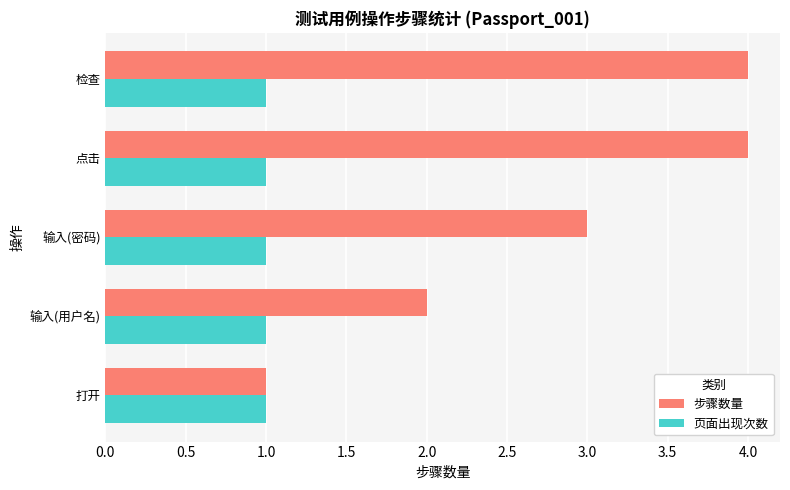

How many data points in 步骤数量 are less than 3?

2